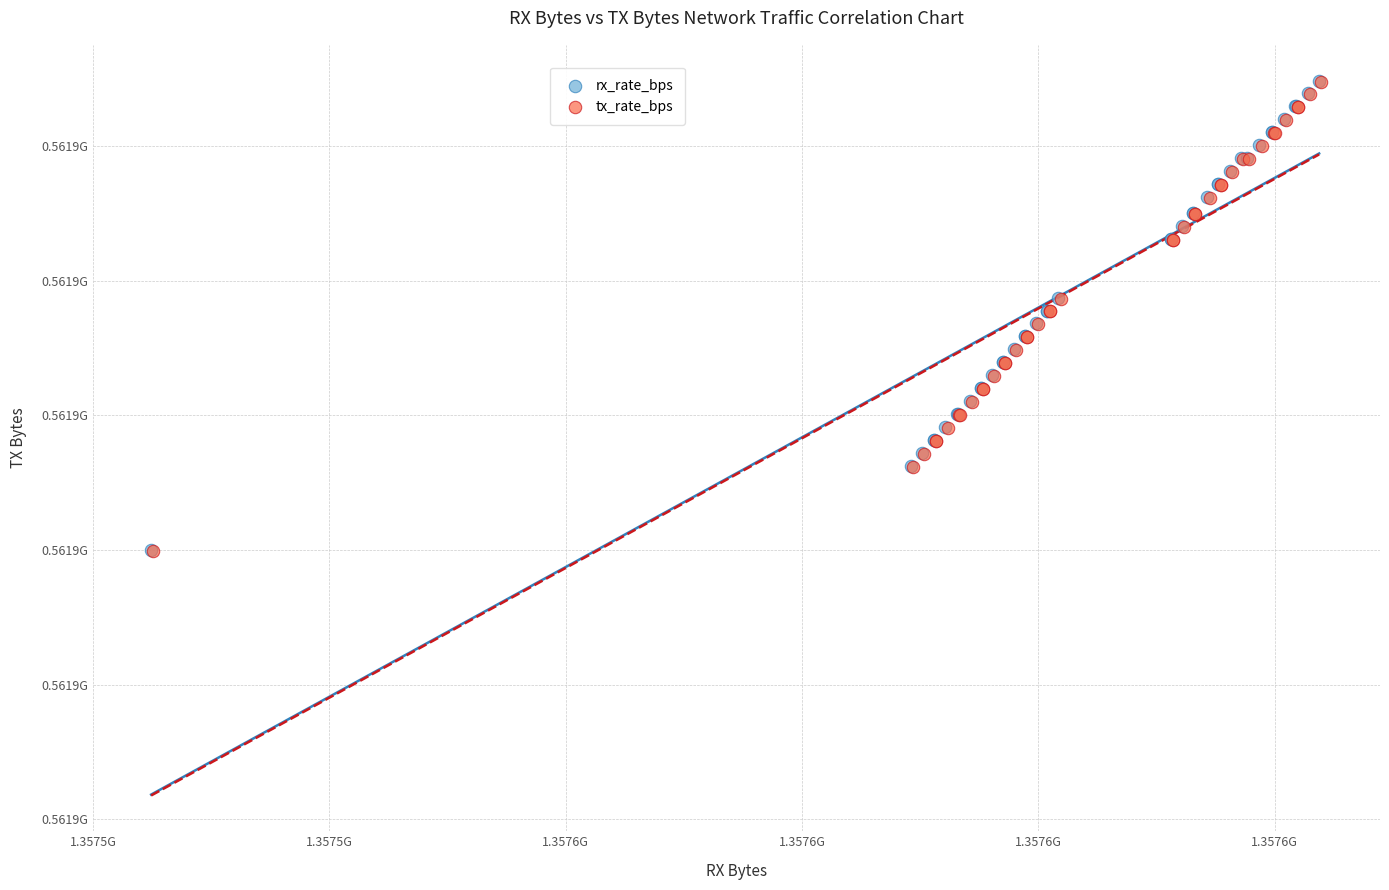

What are all the series names shown in the legend?

rx_rate_bps, tx_rate_bps